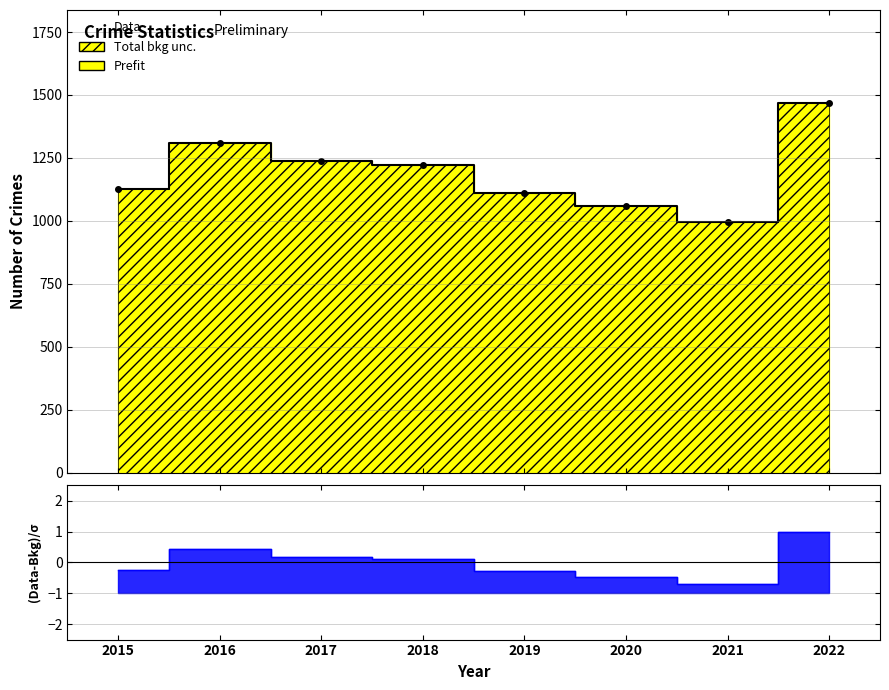

What is the ratio of the value at 2015 to the value at 2021?

1.1